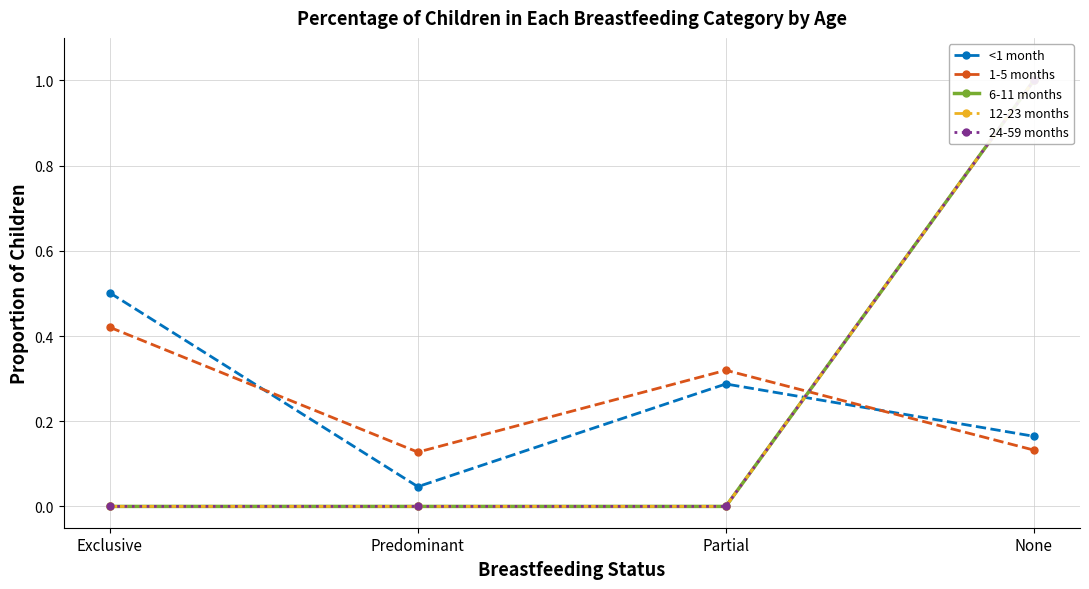

What is the average value of the 6-11 months series?

0.2